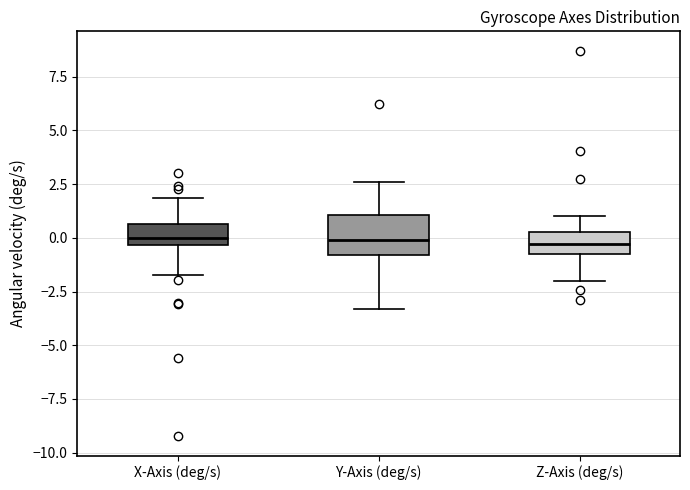

Where does the median line of the box for Y-Axis (deg/s) sit on the y-axis? The values are not printed on the chart, so give them approximately, as read against the axis.

0.0